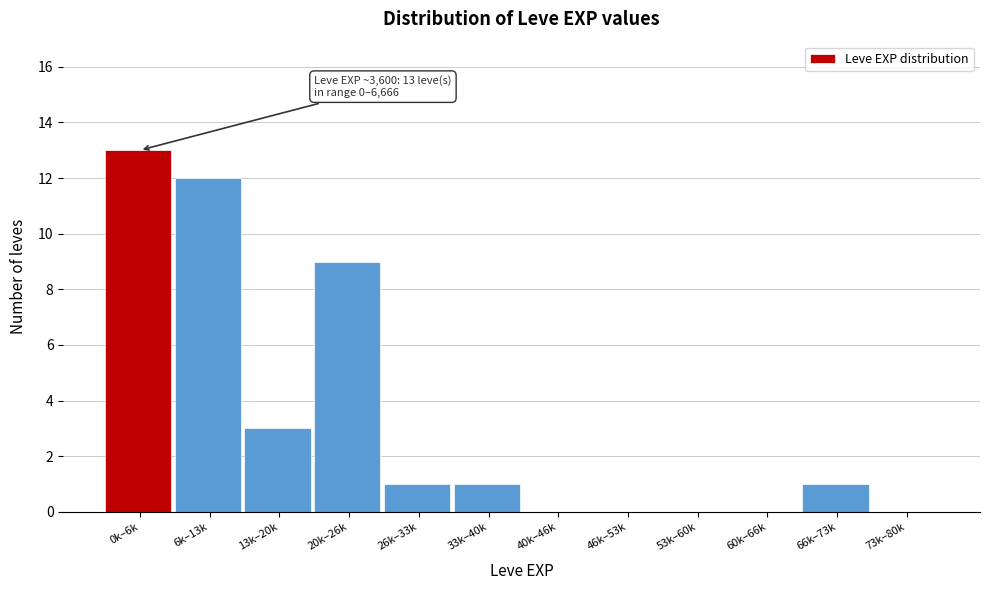

Reading left to right, transcribe all the data shown in this chart.

0k–6k=13	6k–13k=12	13k–20k=3	20k–26k=9	26k–33k=1	33k–40k=1	40k–46k=0	46k–53k=0	53k–60k=0	60k–66k=0	66k–73k=1	73k–80k=0